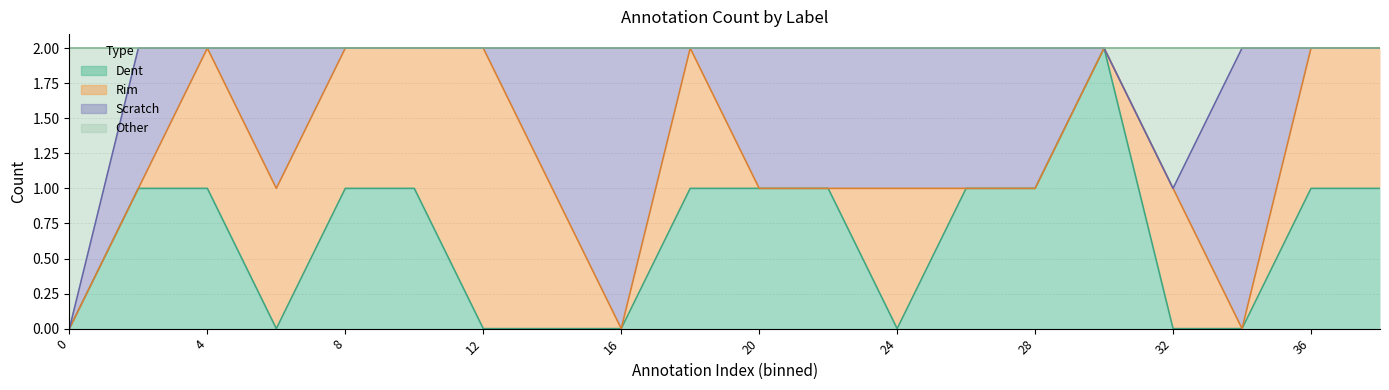

What is the value of the Dent point at the 20th from the left?

1